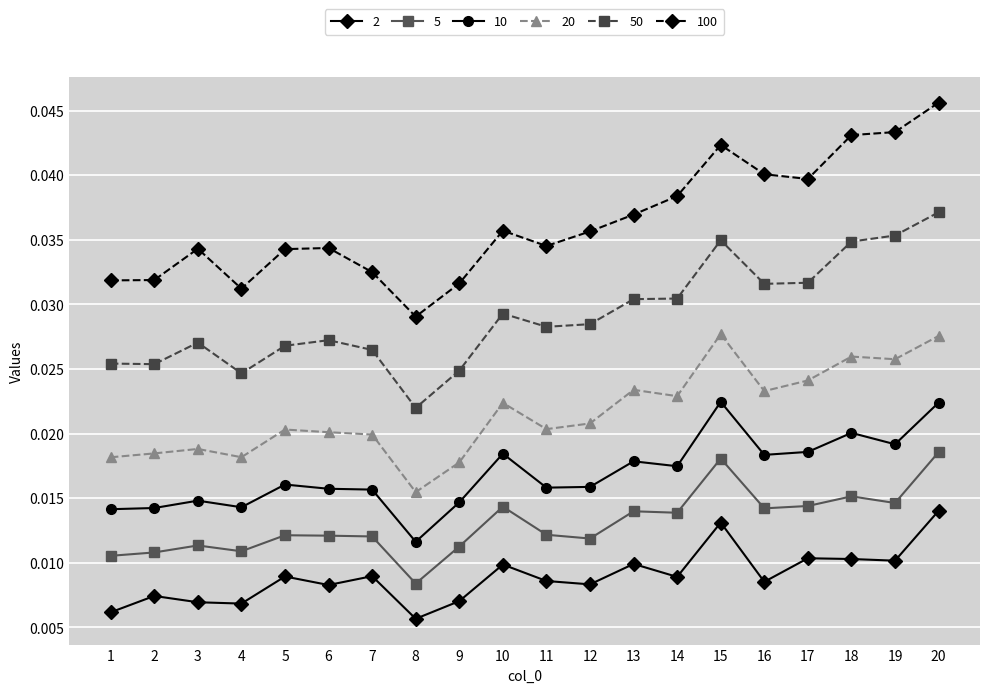

The 100 series shows 0.1 at 5. True or false?

False